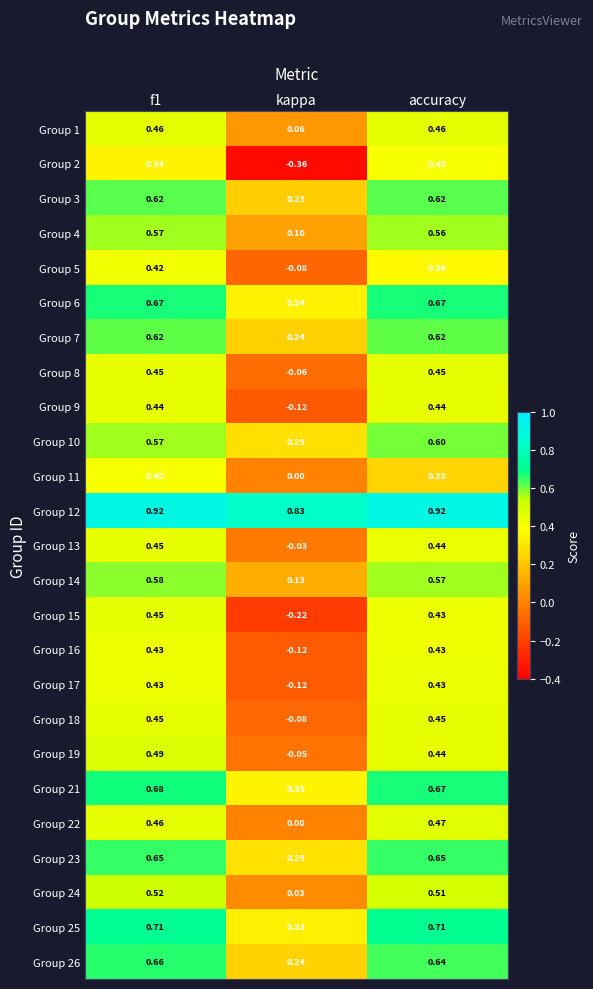

At which category is the sum across all series the highest?

f1